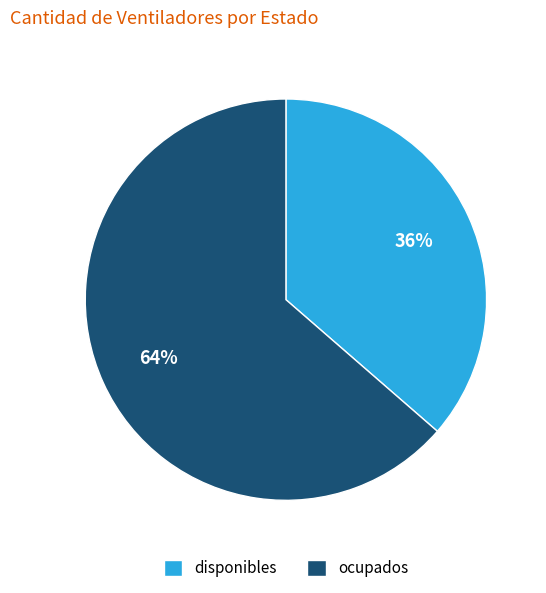

Count the number of slices in the pie.

2